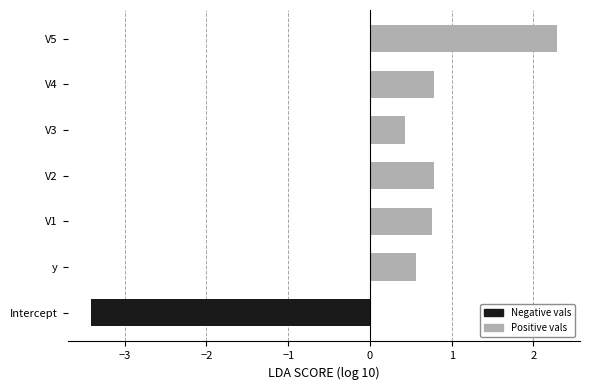

How many data points are above 0?

6